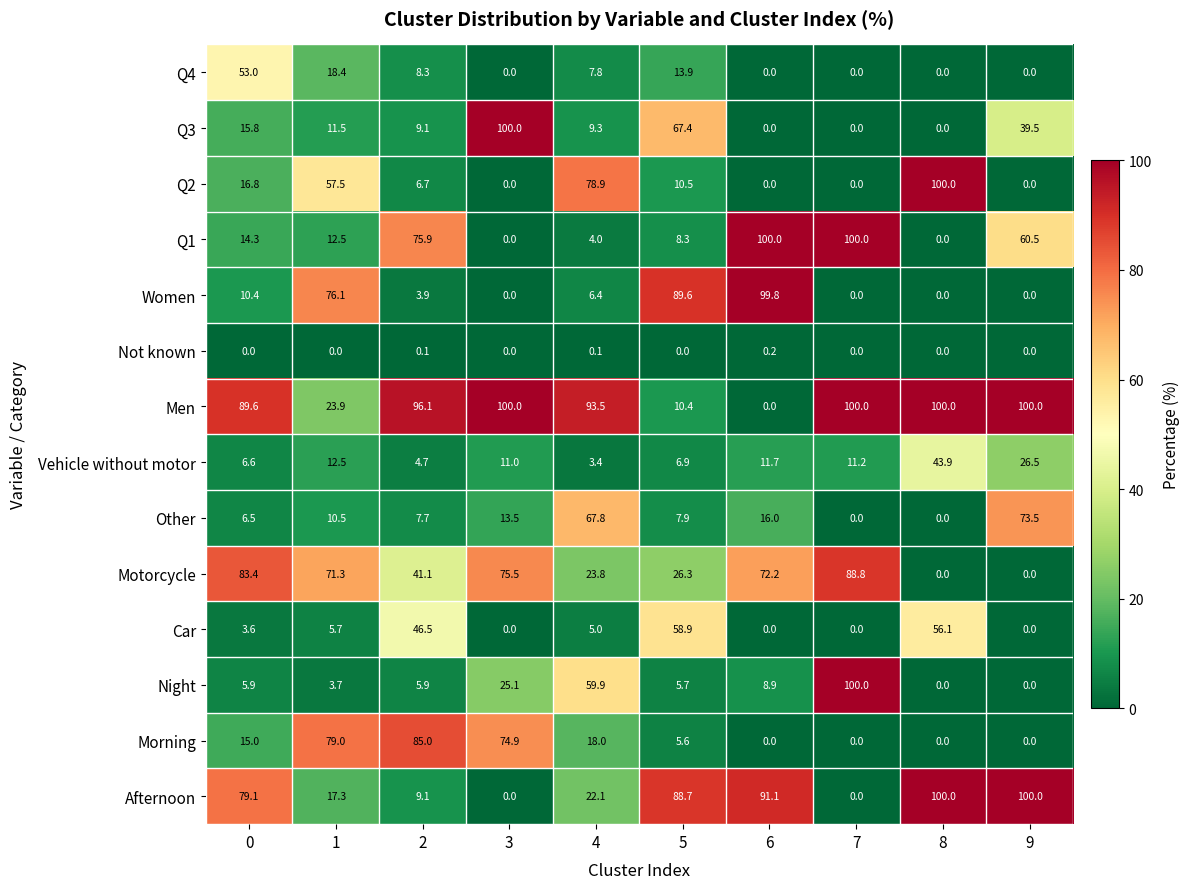

What is the greatest value displayed?

100.0